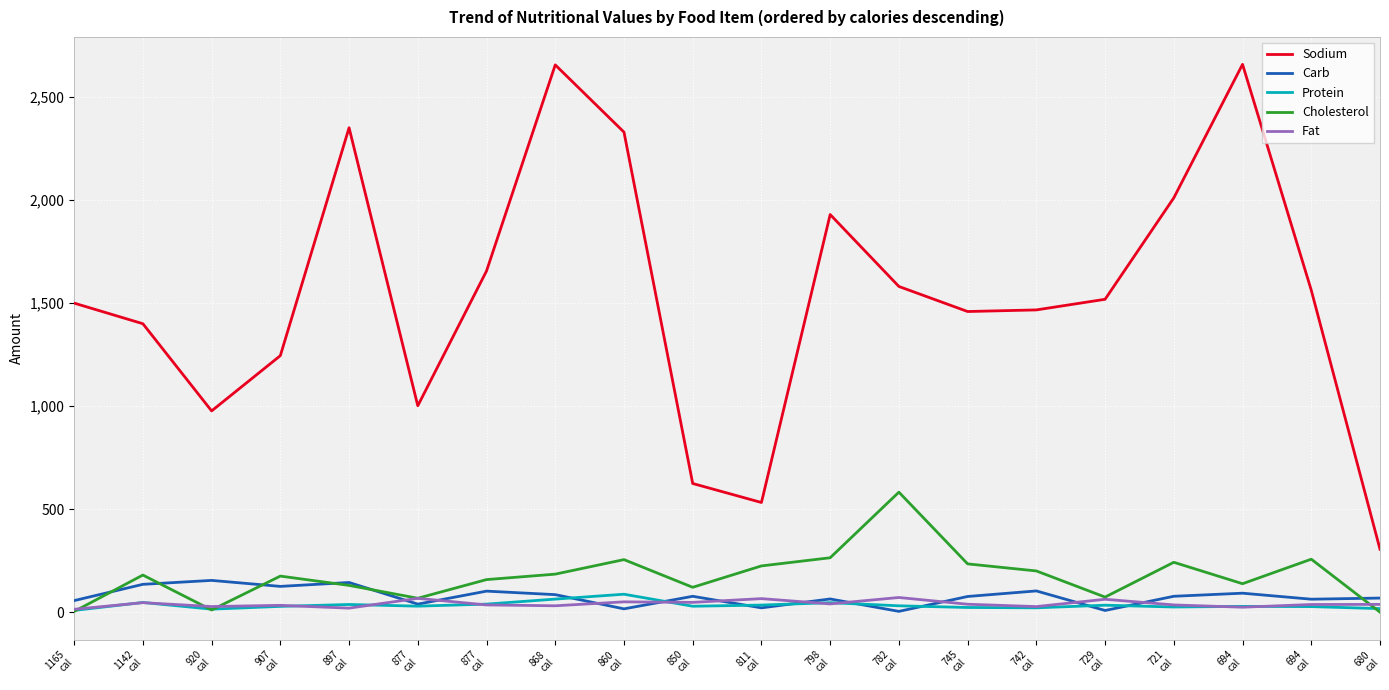

What are all the series names shown in the legend?

Sodium, Carb, Protein, Cholesterol, Fat